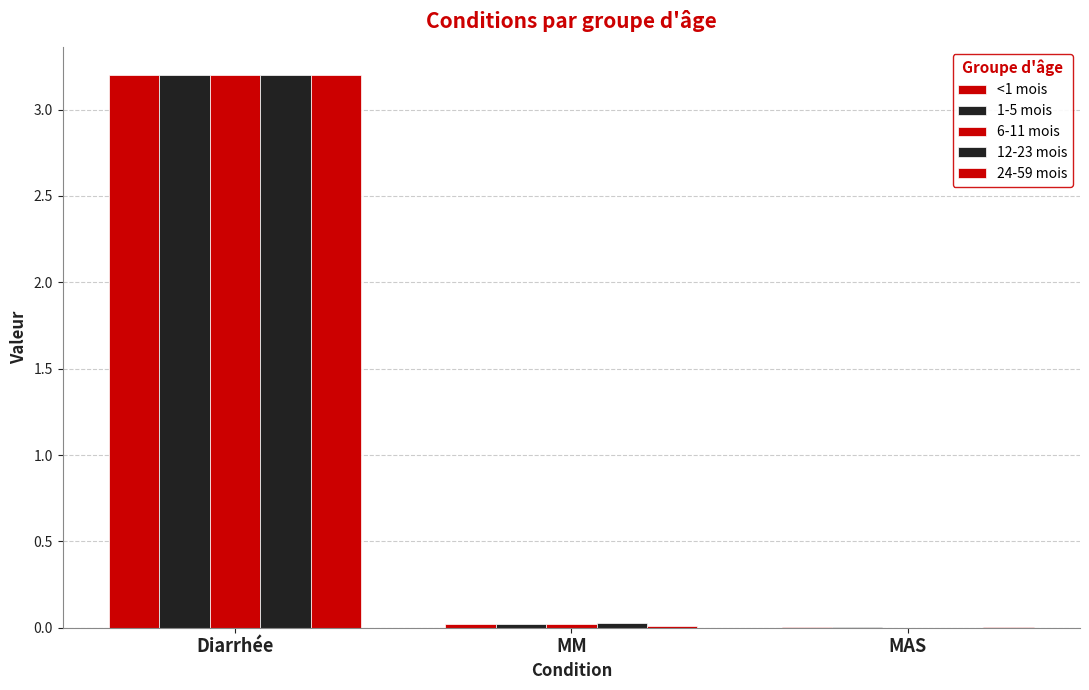

What is the difference between the maximum and second lowest values in the 6-11 mois series?

3.2